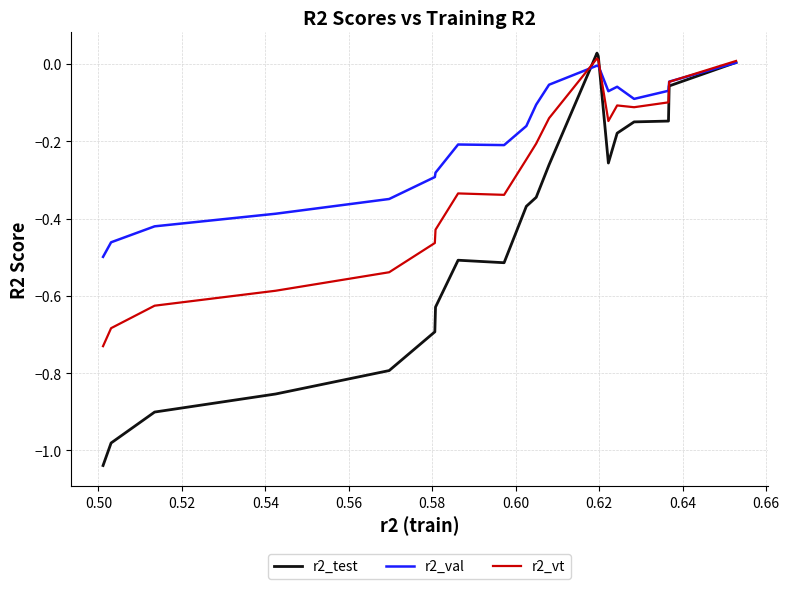

List the series in order of their overall mean, highest first.

r2_val, r2_vt, r2_test